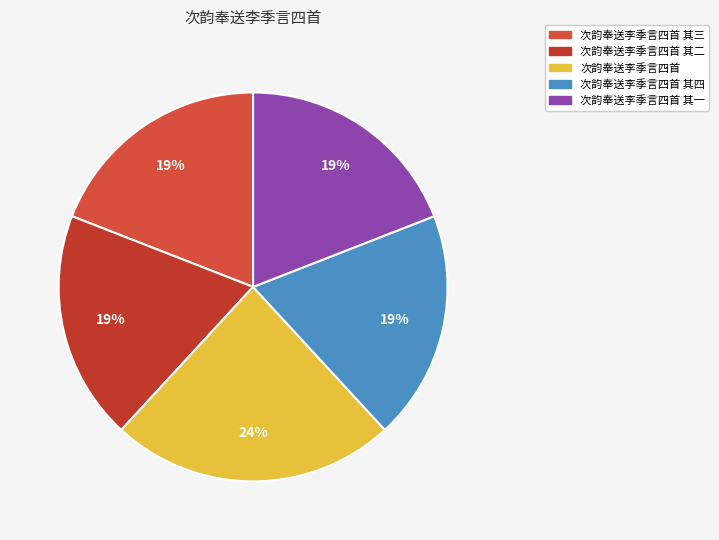

What is the smallest slice in the pie chart?

次韵奉送李季言四首 其四